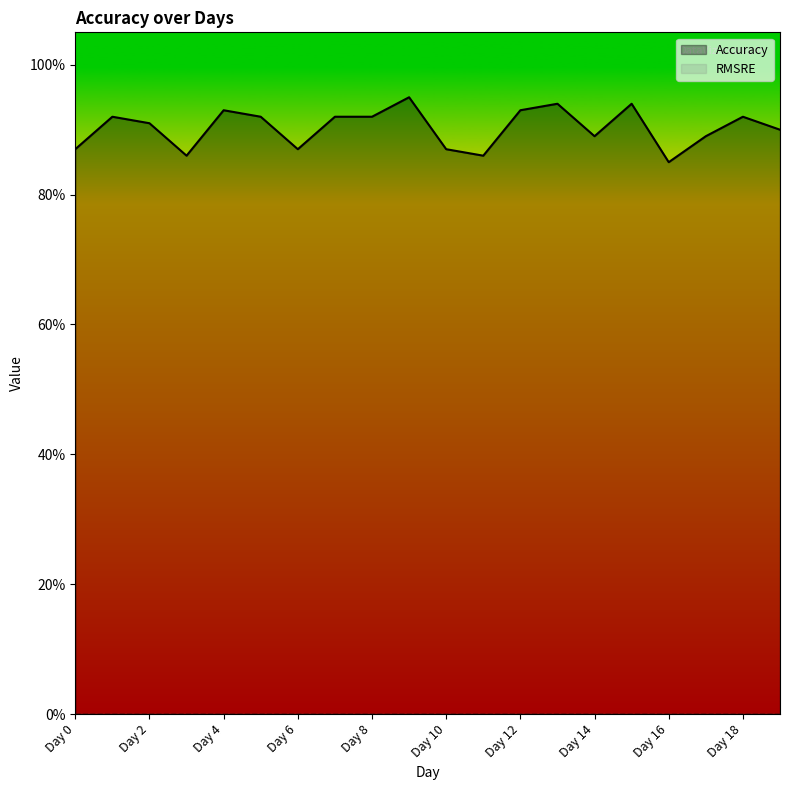

How many values are between 0 and 1?

20